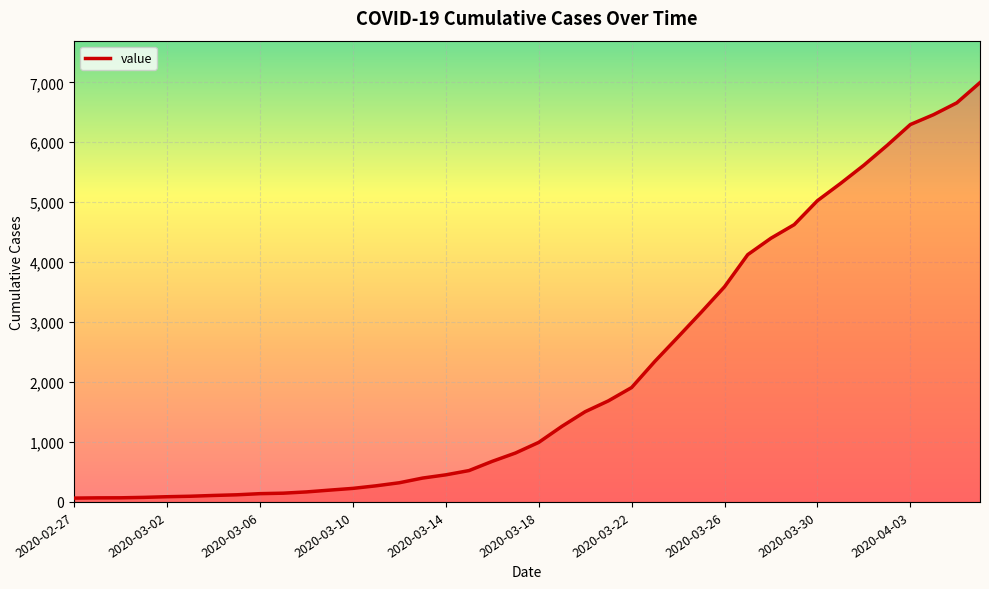

What is the smallest value displayed?

64